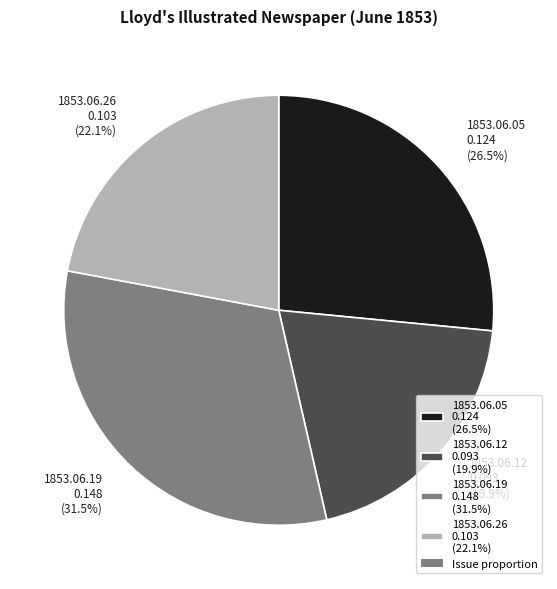

To the nearest percent, what is the combined percentage of 1853.06.05 and 1853.06.26?

49%